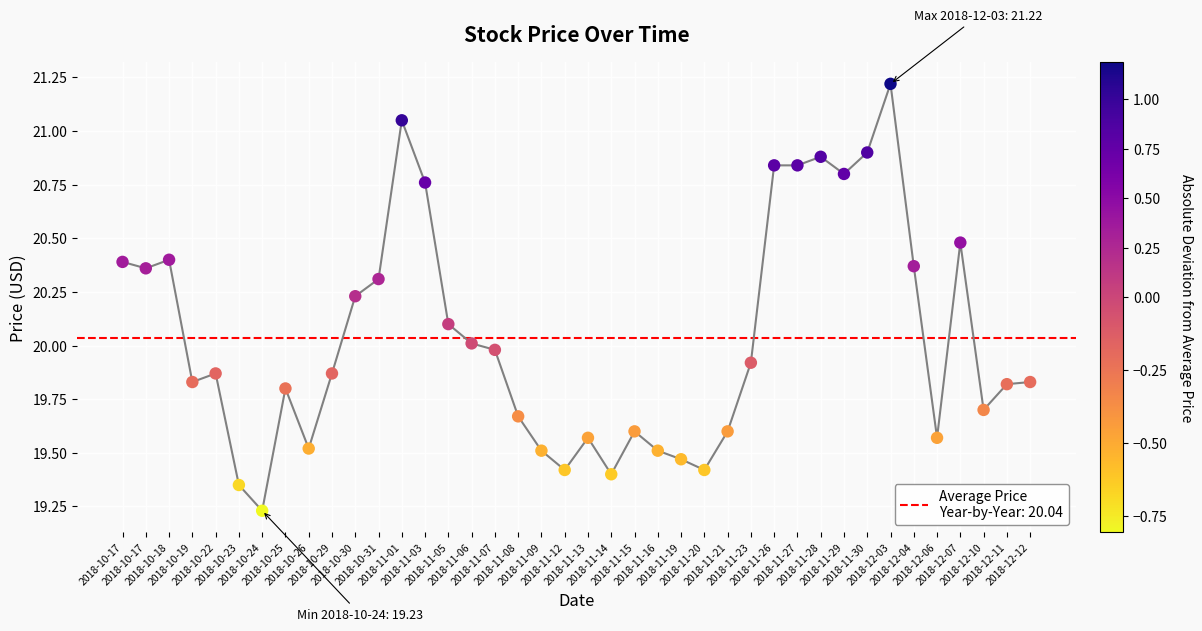

Between 2018-10-26 and 2018-10-31, which is larger?

2018-10-31